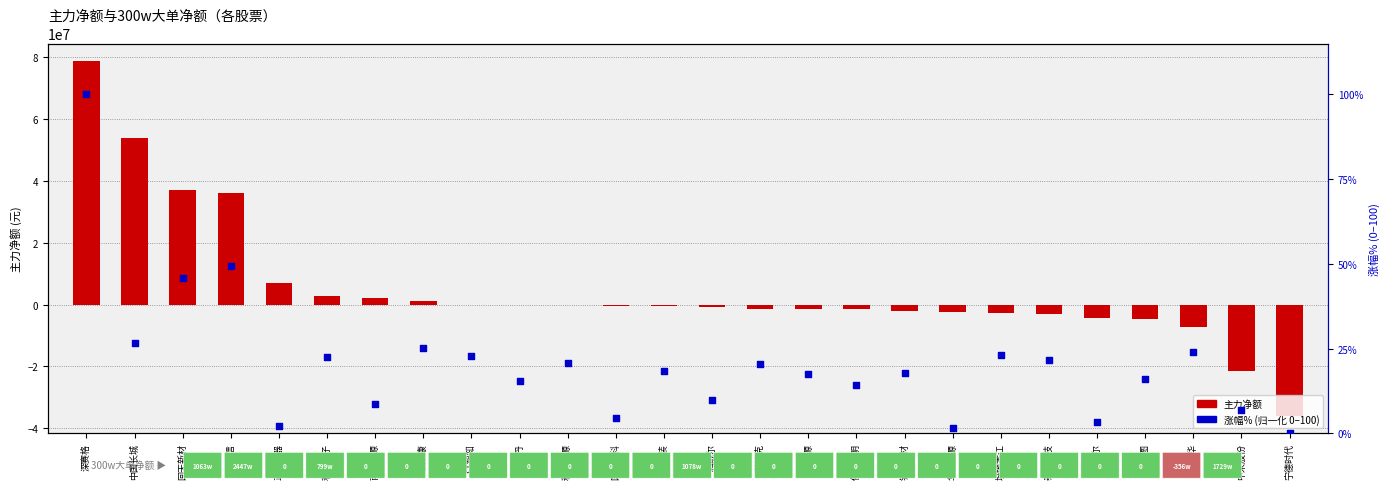

At which category is the sum across all series the highest?

深赛格